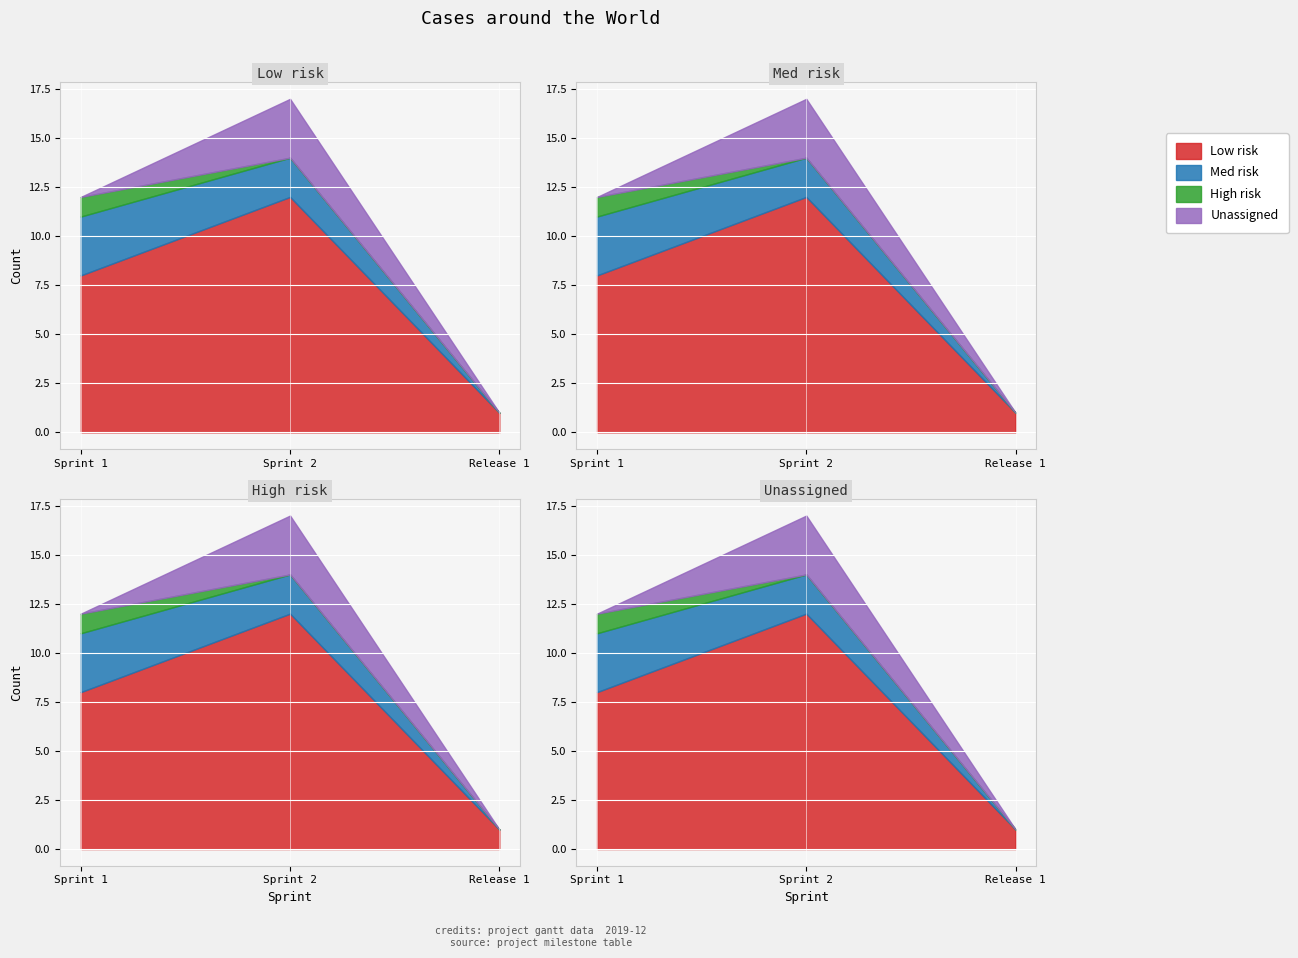

At which label is Low risk closest to 6?

Sprint 1